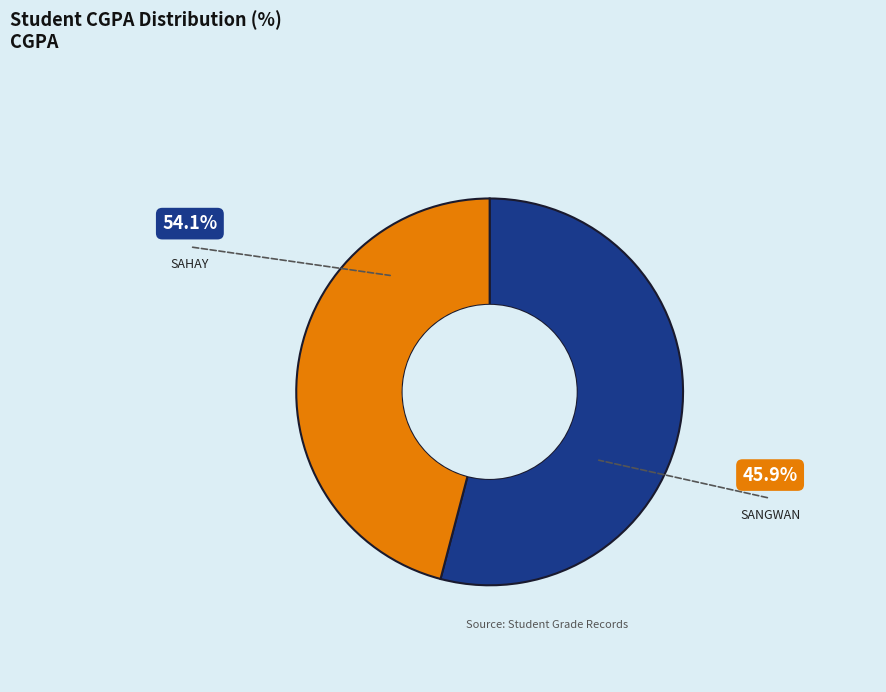

Is there any slice that represents more than half of the pie?

Yes